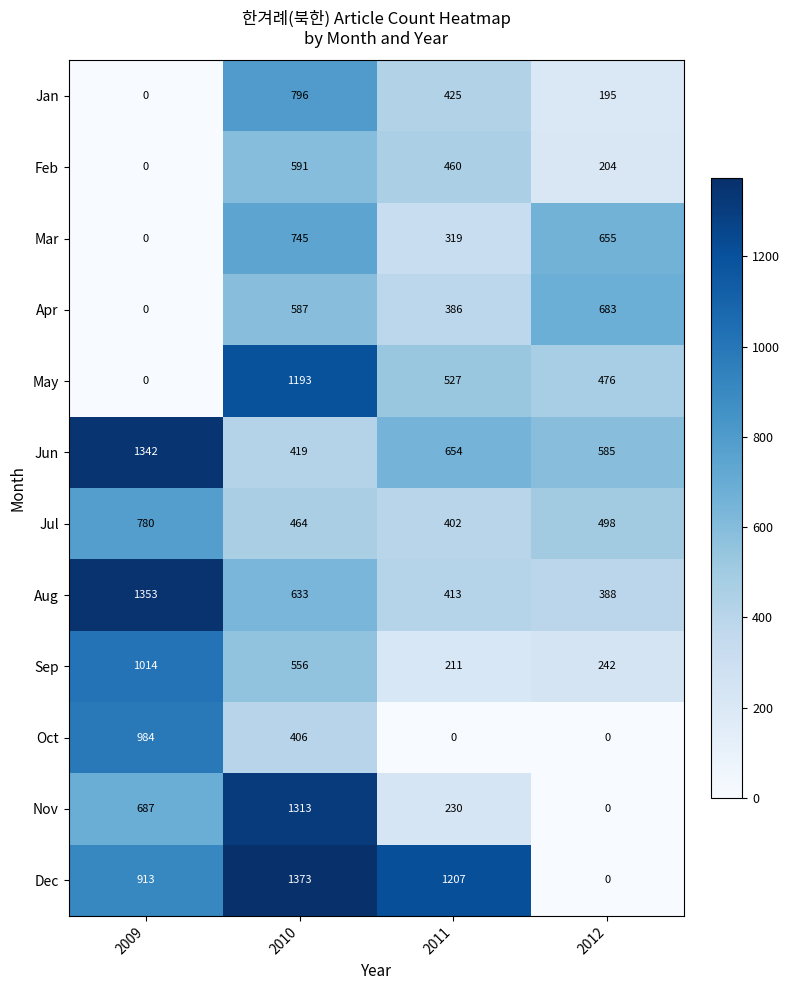

What is the approximate value of Jul at 2012, to the nearest 50?

500